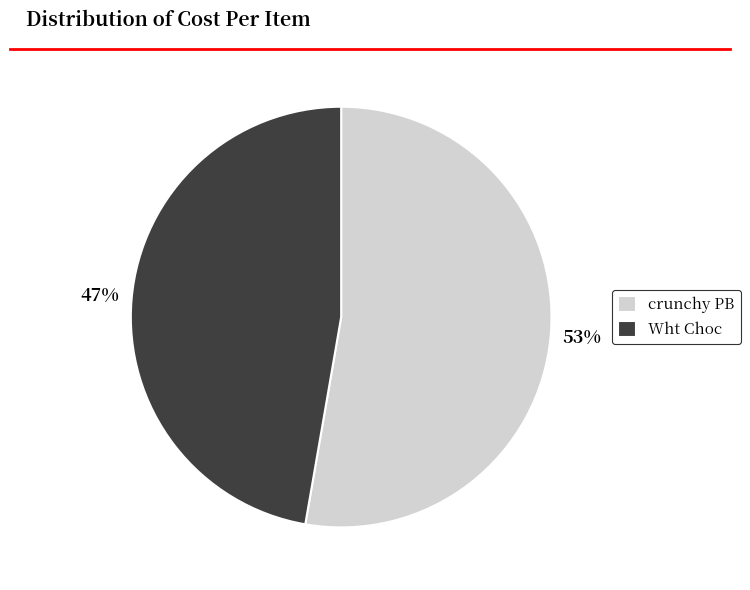

How many segments does this pie chart have?

2